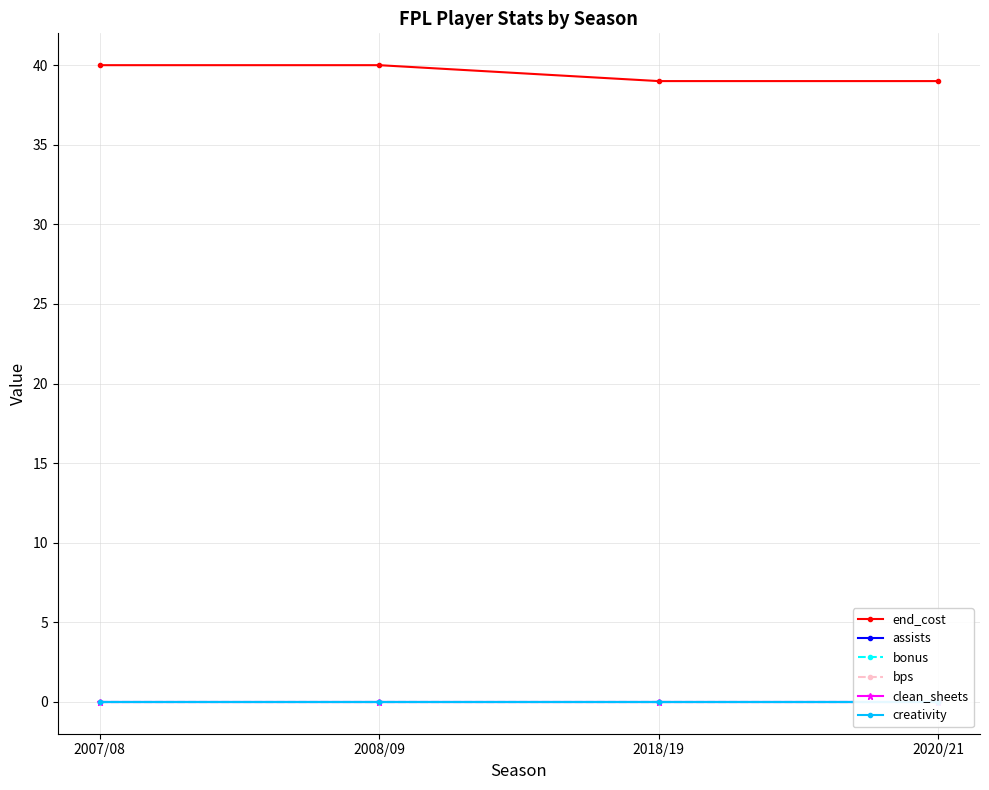

Does the chart display data point markers on the line(s)?

Yes